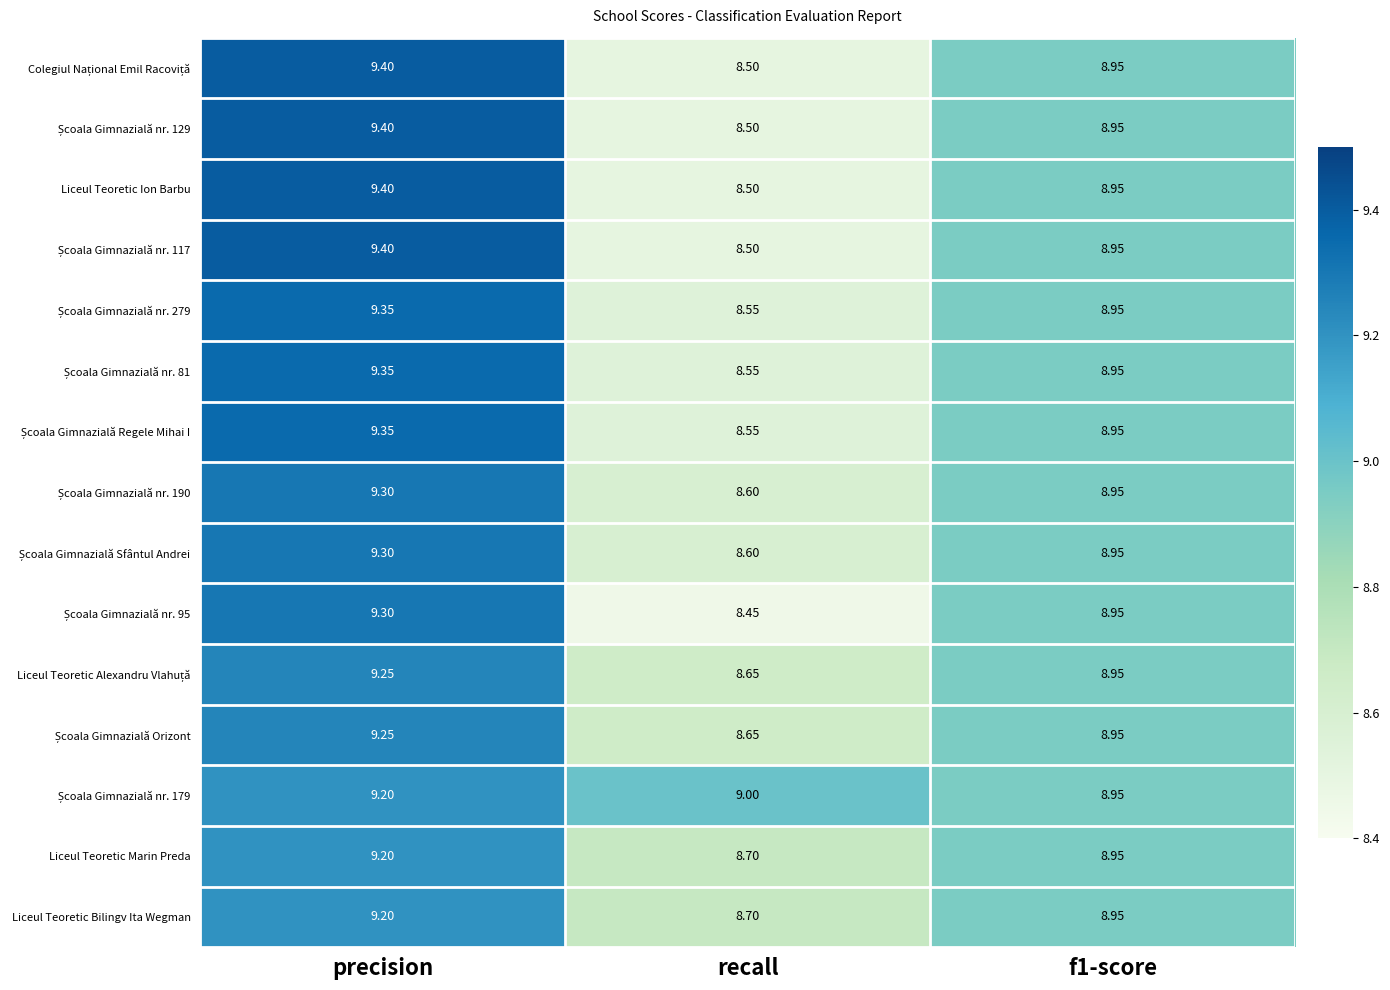

How many series are shown in this chart?

15